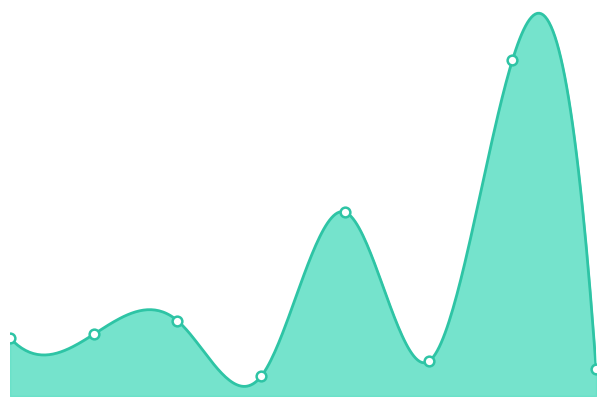

Is it true that the value at 1 is 12?

False